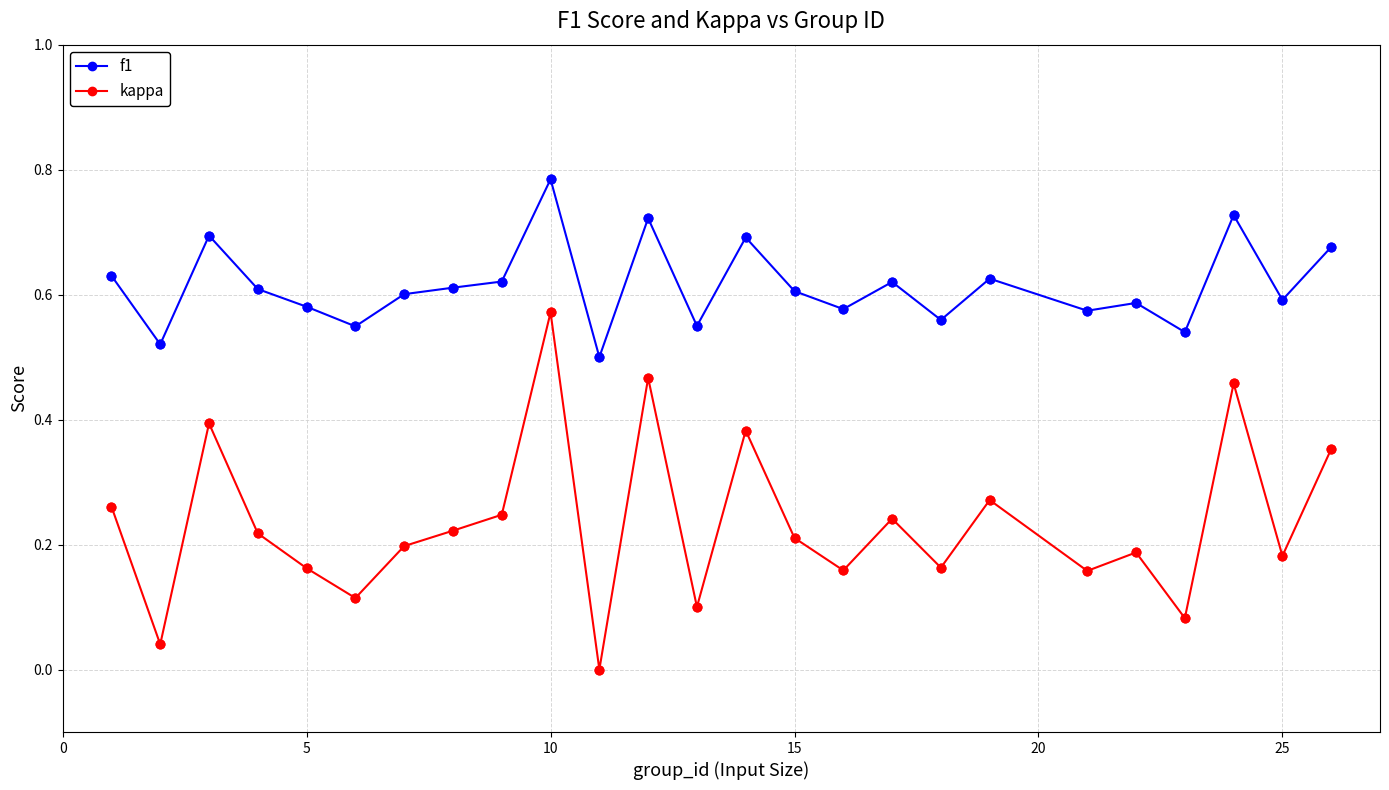

Which series has the largest total across all categories?

f1